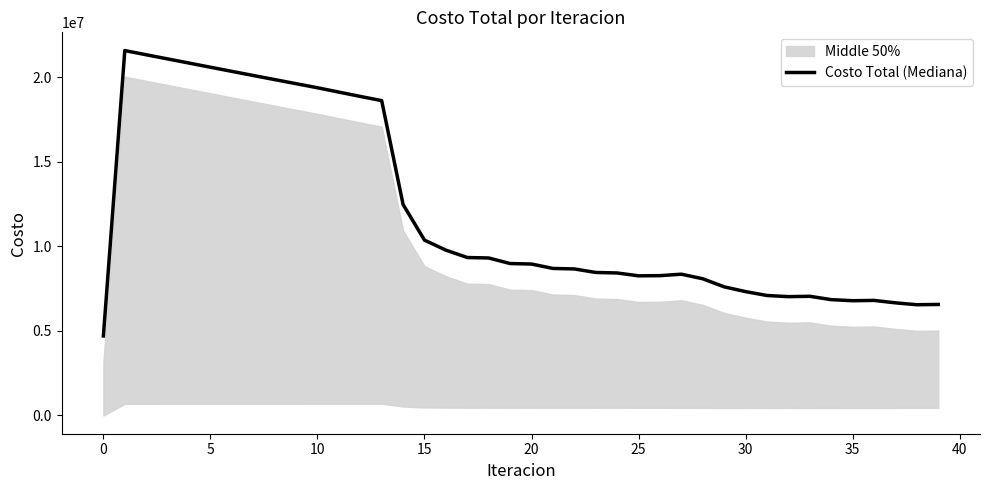

Approximately how many times larger is the value at 28 compared to 27?

1.0